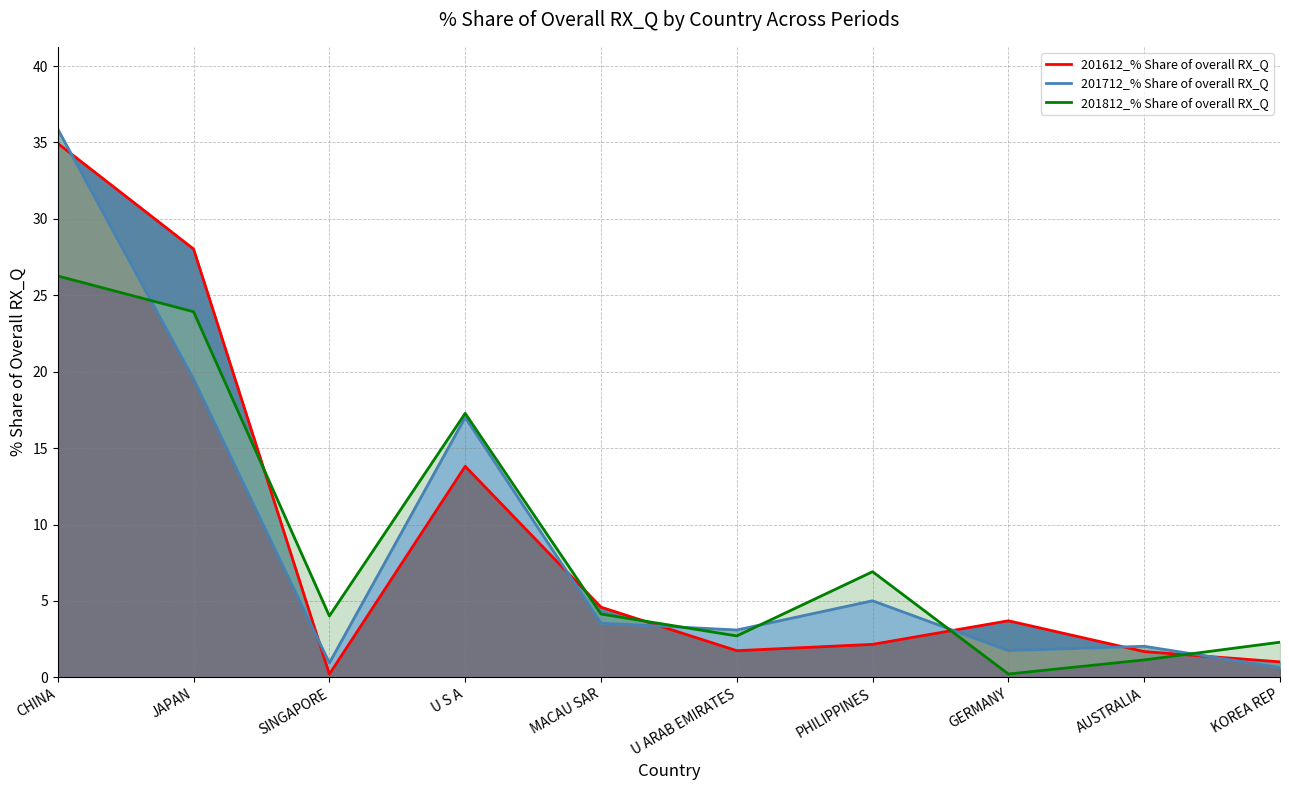

In 201812_% Share of overall RX_Q, how many points are lower than both neighbors (excluding endpoints)?

3